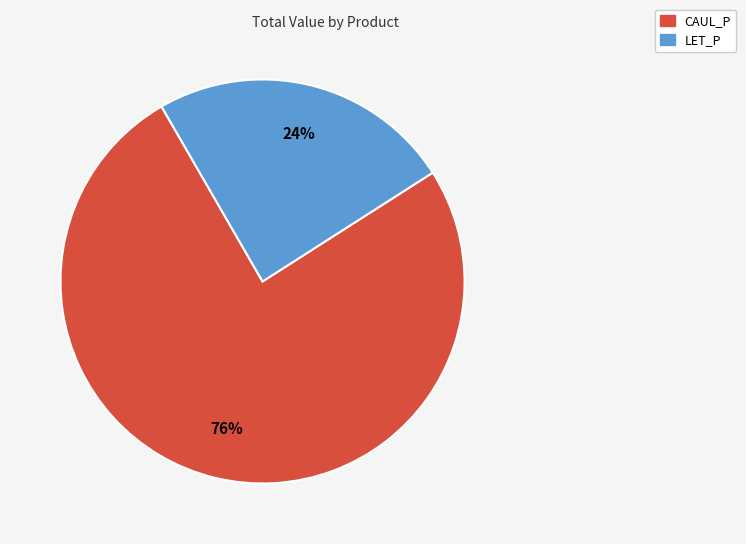

What is the largest slice in the pie chart?

CAUL_P